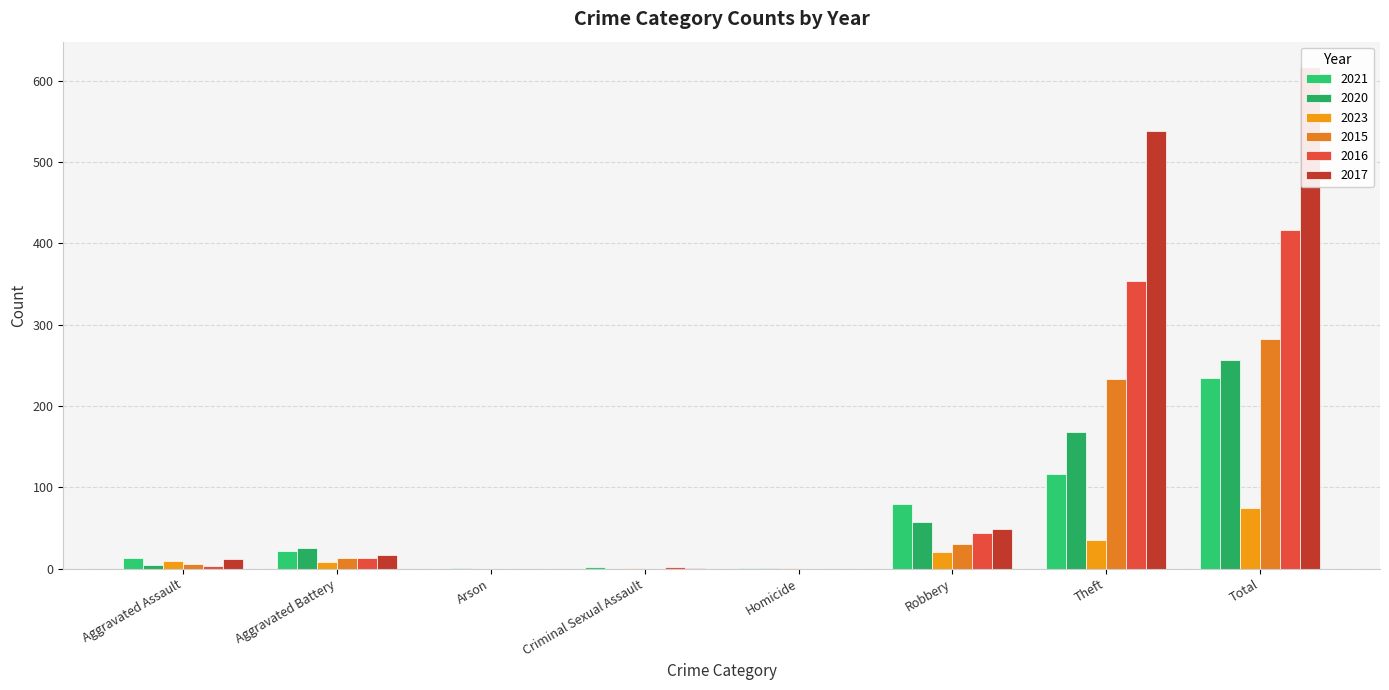

Reading left to right, list all the values displayed in this chart.

2021: Aggravated Assault=13	Aggravated Battery=22	Arson=0	Criminal Sexual Assault=2	Homicide=1	Robbery=80	Theft=116	Total=234
2020: Aggravated Assault=4	Aggravated Battery=26	Arson=1	Criminal Sexual Assault=0	Homicide=1	Robbery=57	Theft=168	Total=257
2023: Aggravated Assault=10	Aggravated Battery=8	Arson=0	Criminal Sexual Assault=1	Homicide=1	Robbery=20	Theft=35	Total=75
2015: Aggravated Assault=6	Aggravated Battery=13	Arson=0	Criminal Sexual Assault=0	Homicide=0	Robbery=30	Theft=233	Total=282
2016: Aggravated Assault=3	Aggravated Battery=13	Arson=0	Criminal Sexual Assault=2	Homicide=0	Robbery=44	Theft=354	Total=416
2017: Aggravated Assault=12	Aggravated Battery=17	Arson=0	Criminal Sexual Assault=1	Homicide=0	Robbery=49	Theft=538	Total=617